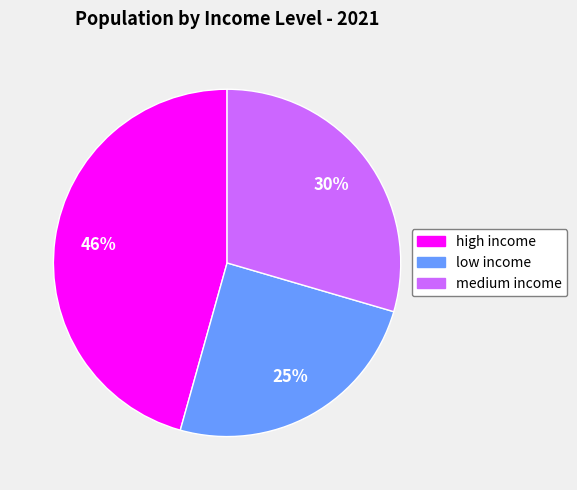

What is the ratio of the value at medium income to the value at low income?

1.2